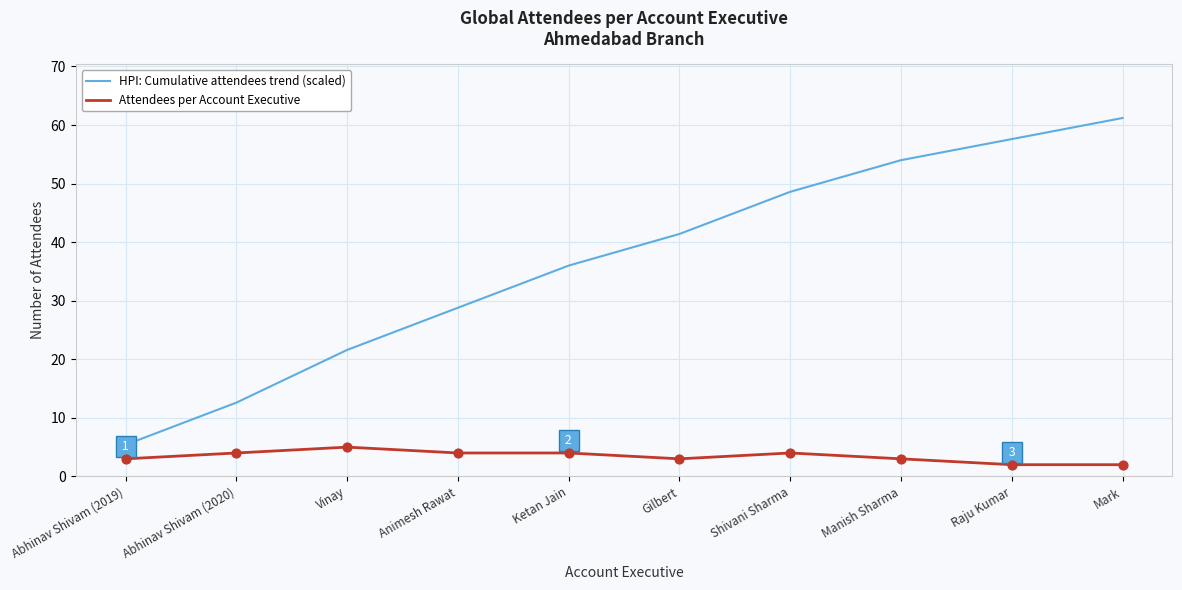

At how many categories does at least one series exceed 28?

7